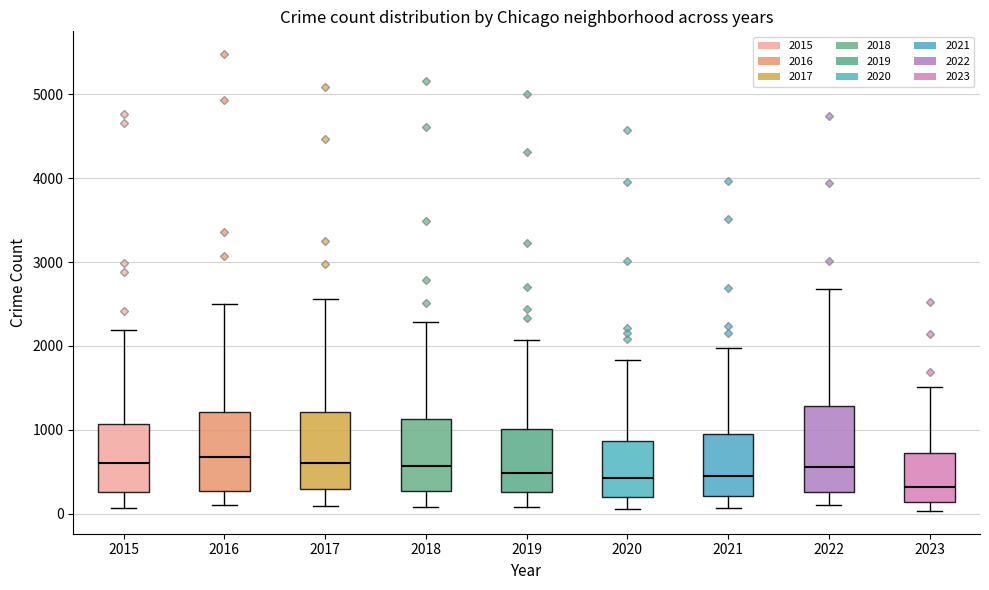

Where does the median line of the box at x = 2022 sit on the y-axis? The values are not printed on the chart, so give them approximately, as read against the axis.

600